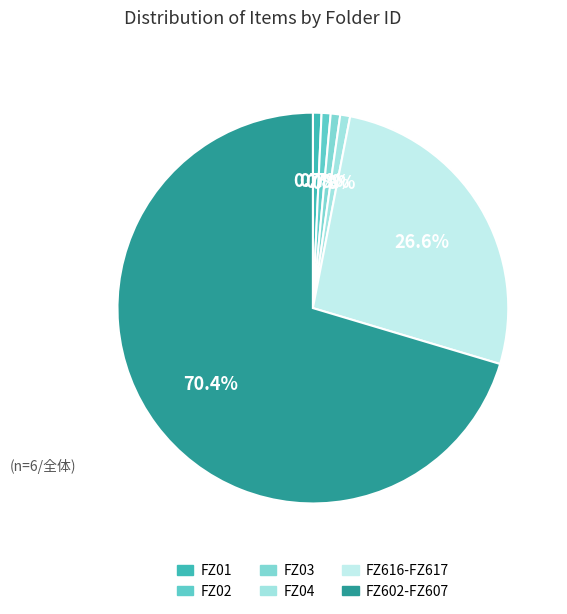

Is there a majority slice in this chart?

Yes